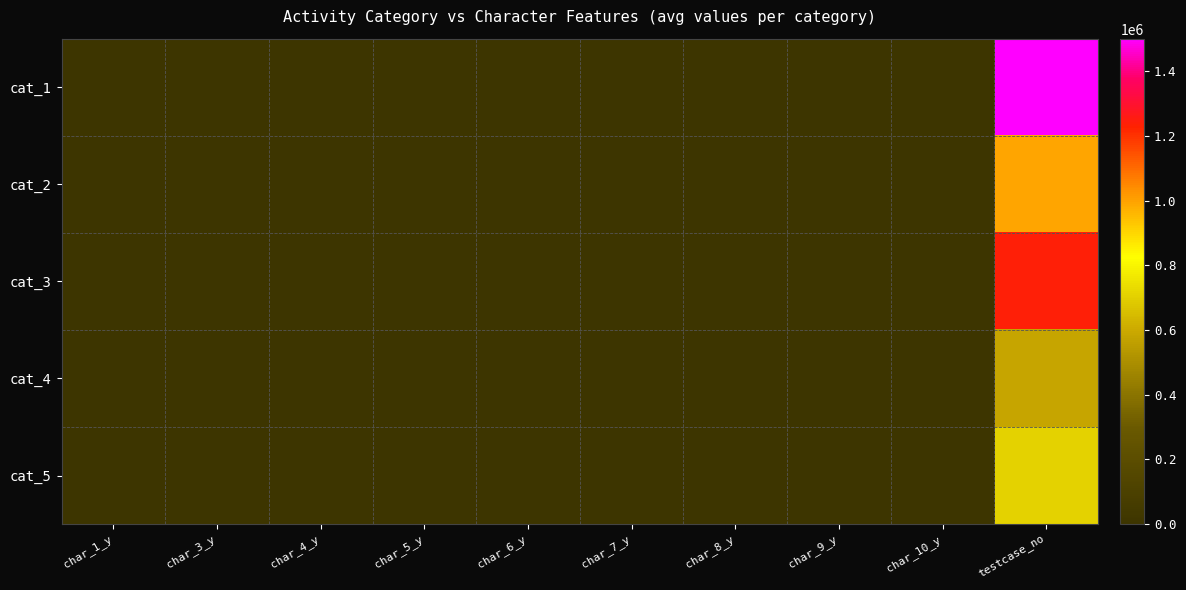

List the series in order of their peak value, lowest first.

cat_4, cat_5, cat_2, cat_3, cat_1